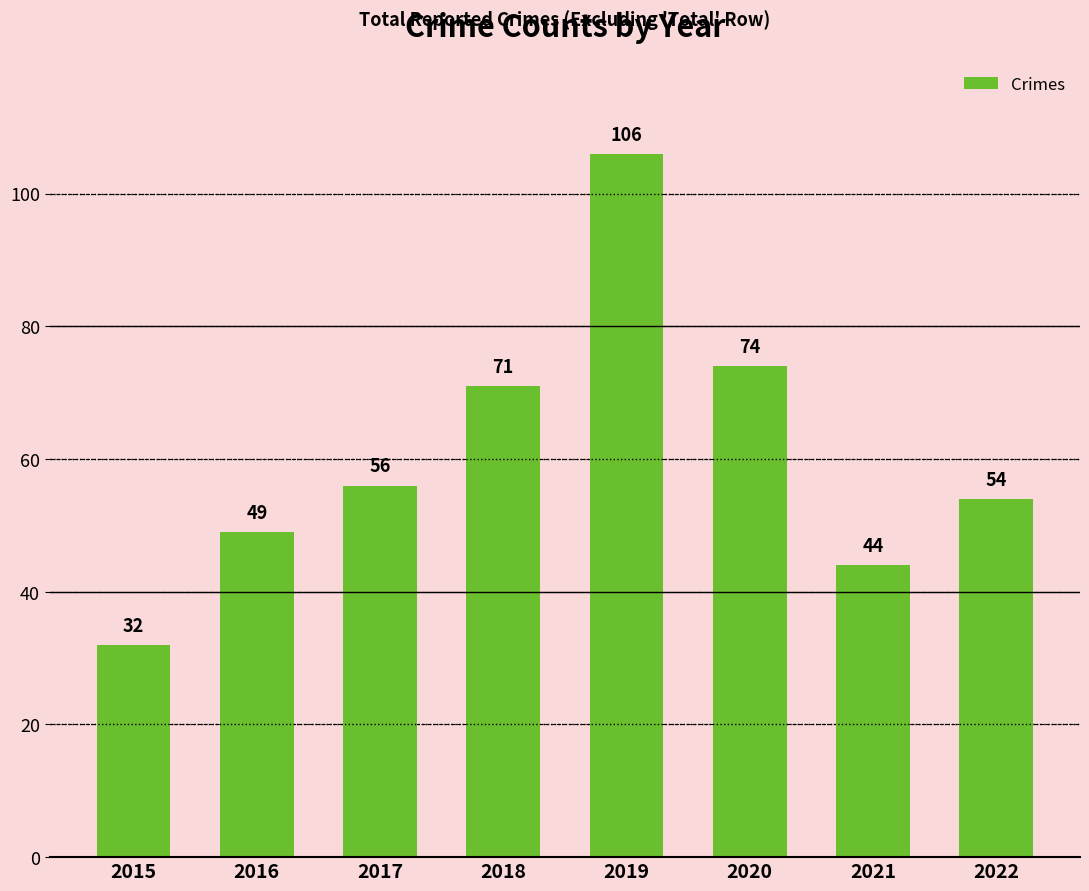

Is it true that the value at 2018 is 71?

True